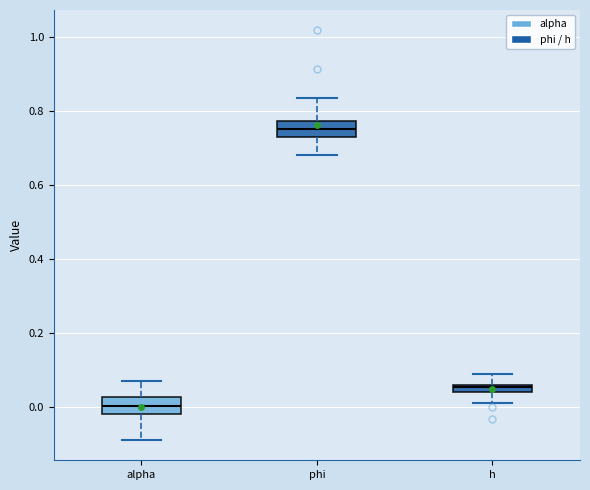

Where is the upper edge of the box for alpha on the y-axis? The values are not printed on the chart, so give them approximately, as read against the axis.

0.02